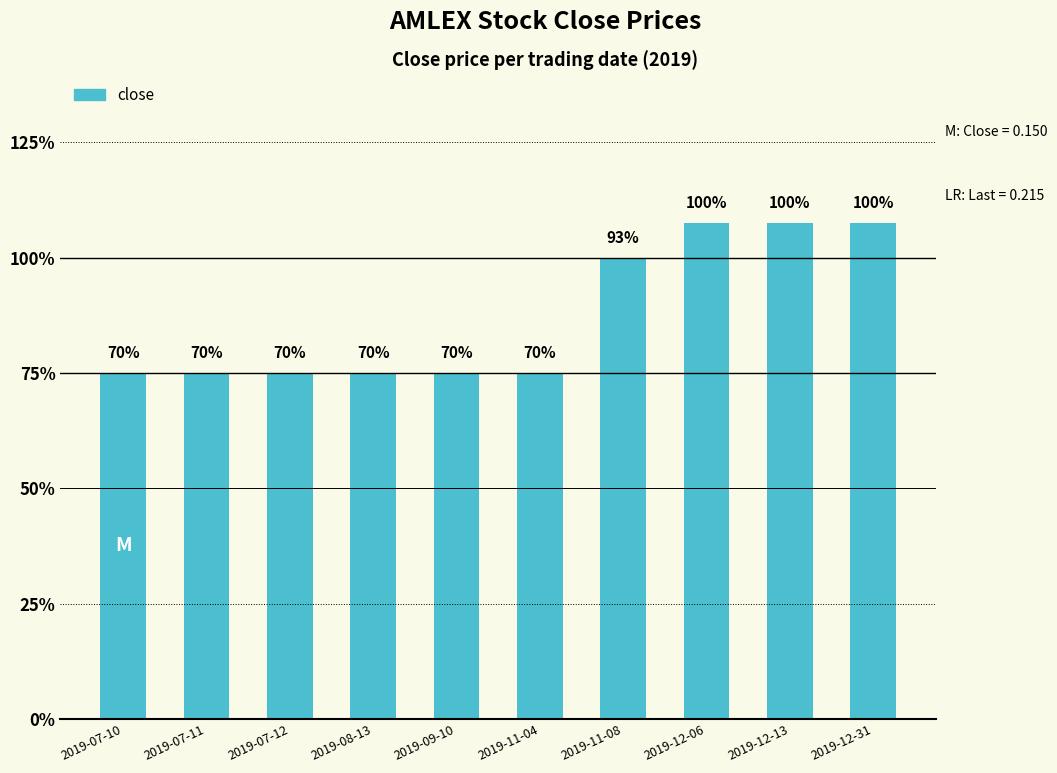

What is the average value?

0.2